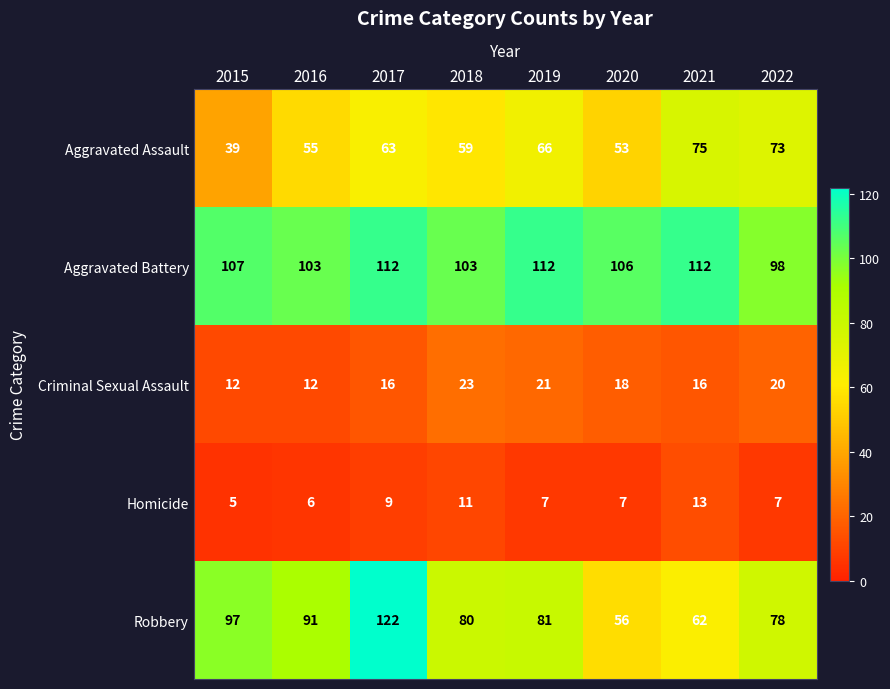

Rank the series at 2015 from lowest to highest value.

Homicide, Criminal Sexual Assault, Aggravated Assault, Robbery, Aggravated Battery